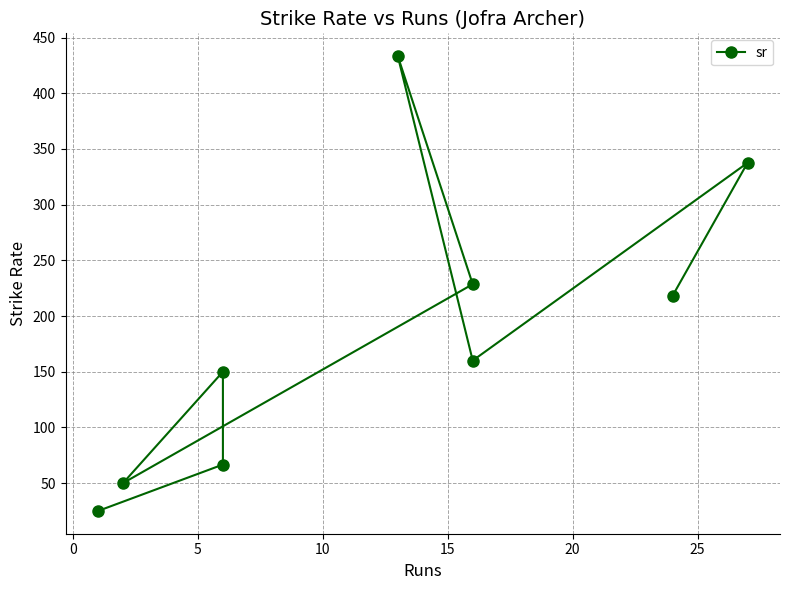

The chart shows a value of 48.2 at 5. True or false?

False